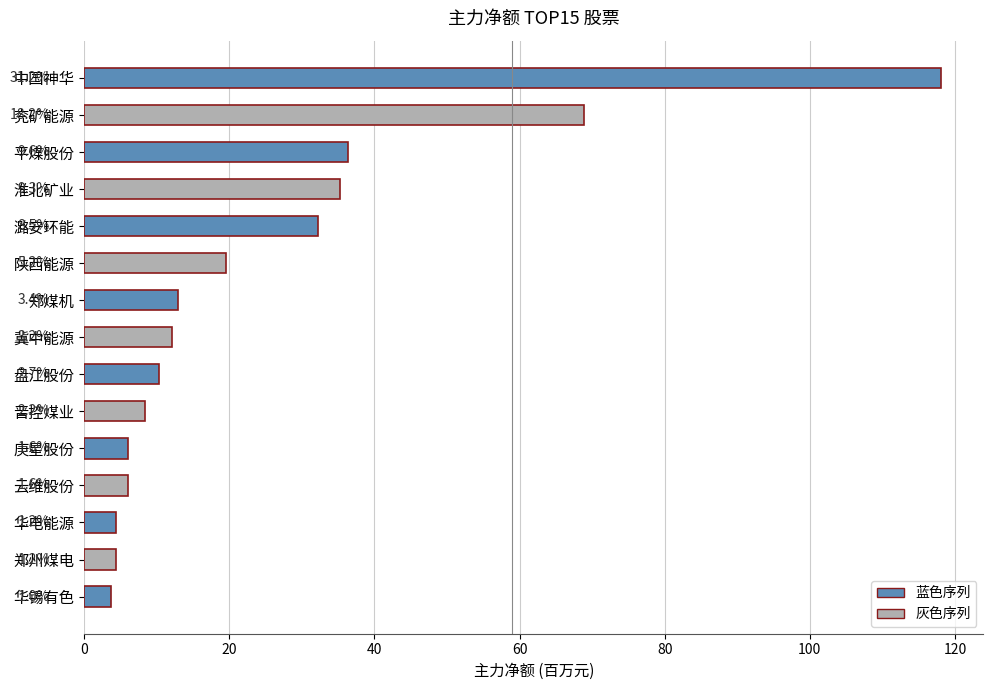

Does the chart contain any negative values?

No